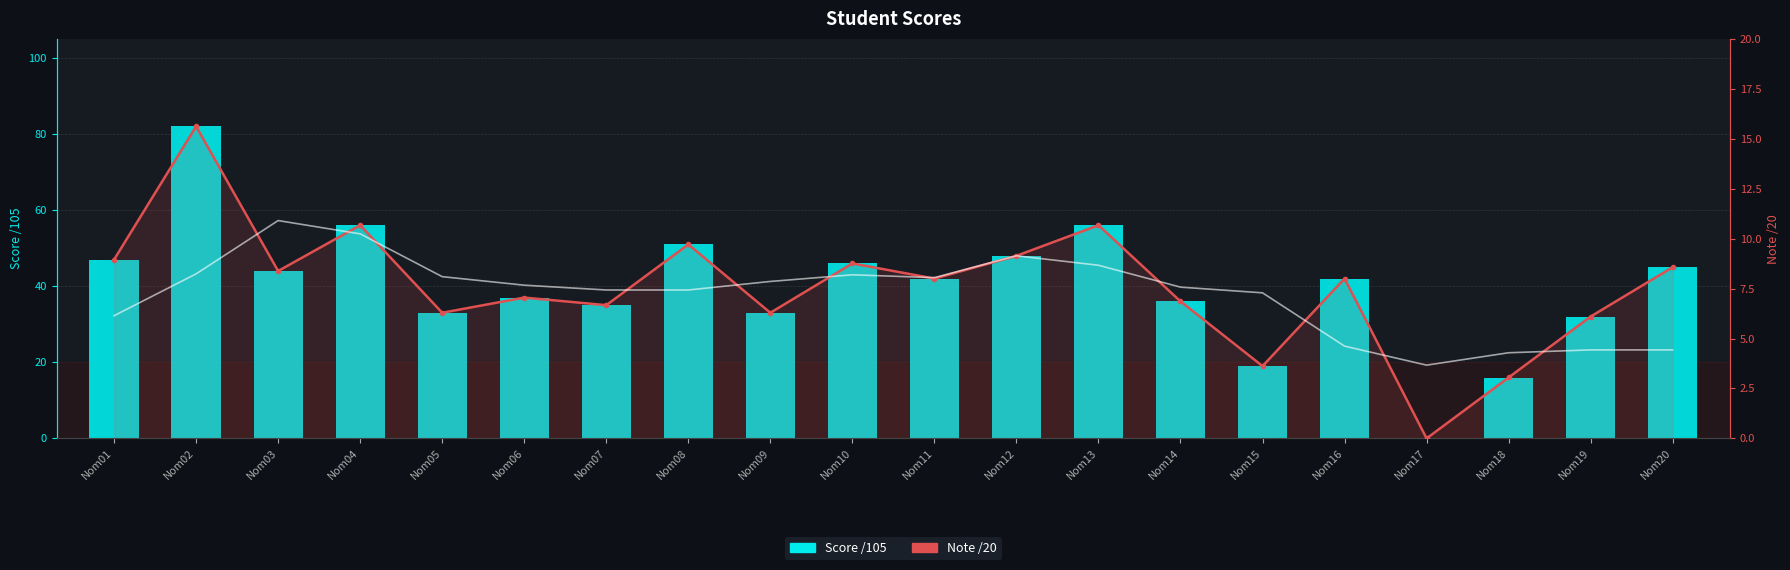

Does the chart contain any negative values?

No